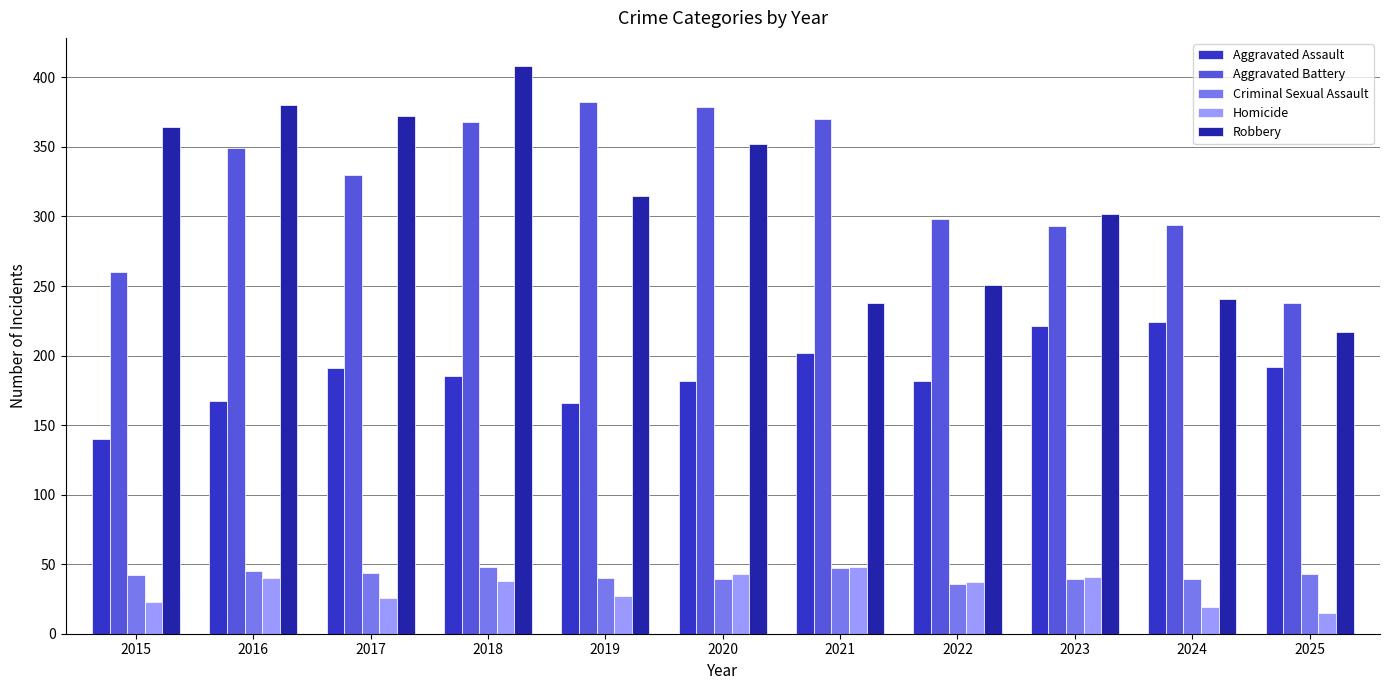

Is the value of Robbery at 2021 greater than the value of Aggravated Assault at 2018?

Yes